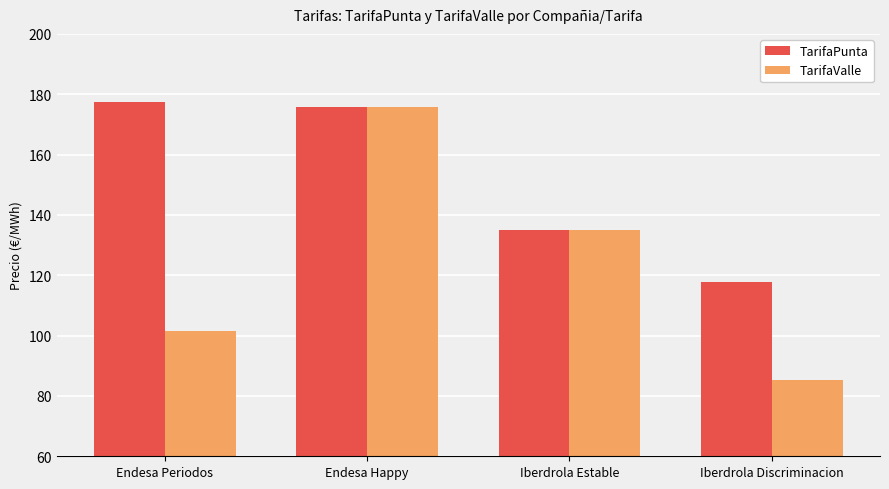

What are all the series names shown in the legend?

TarifaPunta, TarifaValle